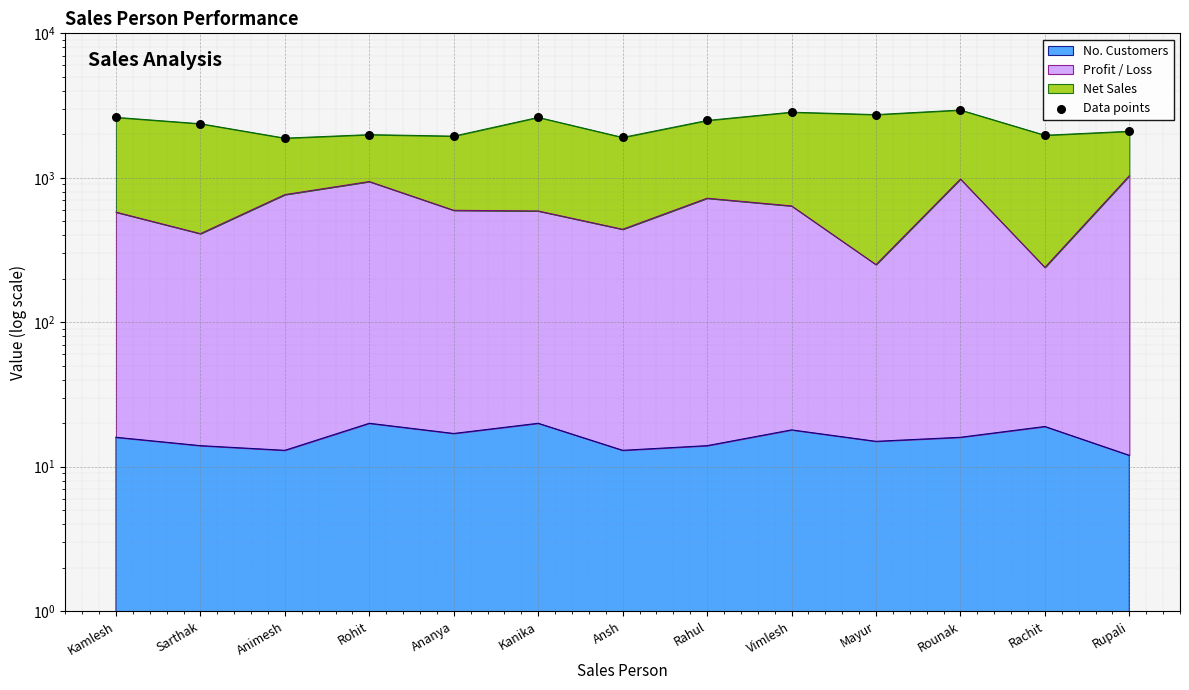

Between Kamlesh and Kanika, which is larger?

Kamlesh